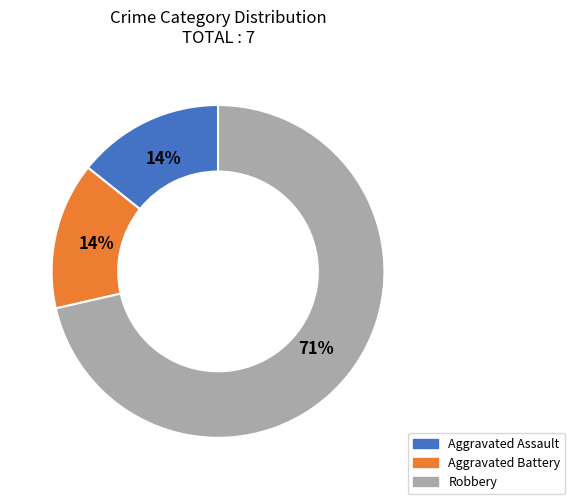

Do Robbery and Aggravated Assault together represent more than half of the pie?

Yes